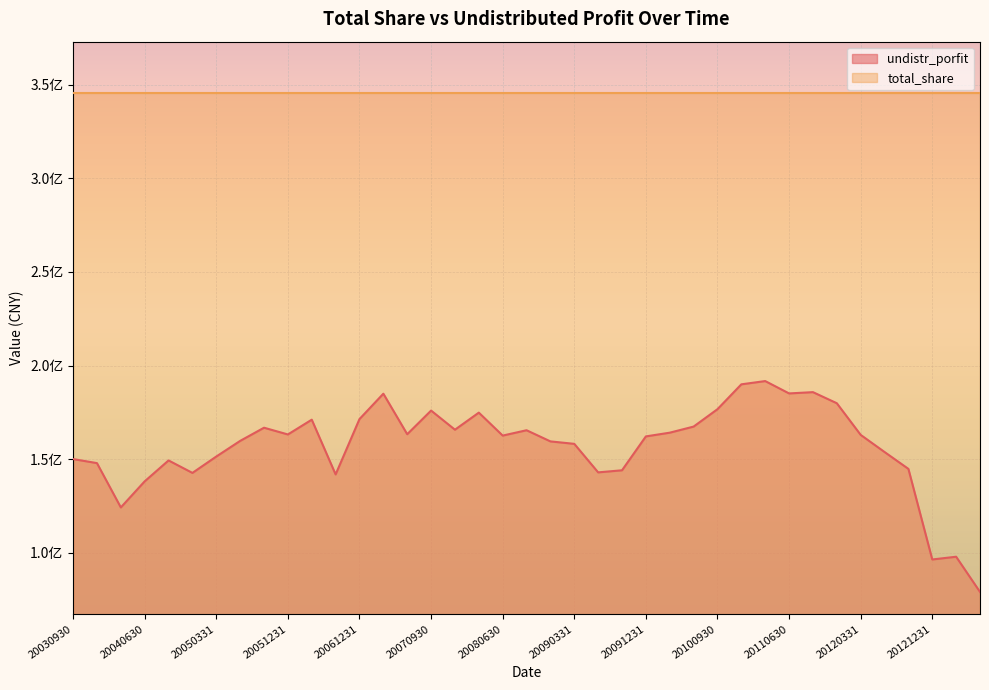

How many data points are above 162649217?

20